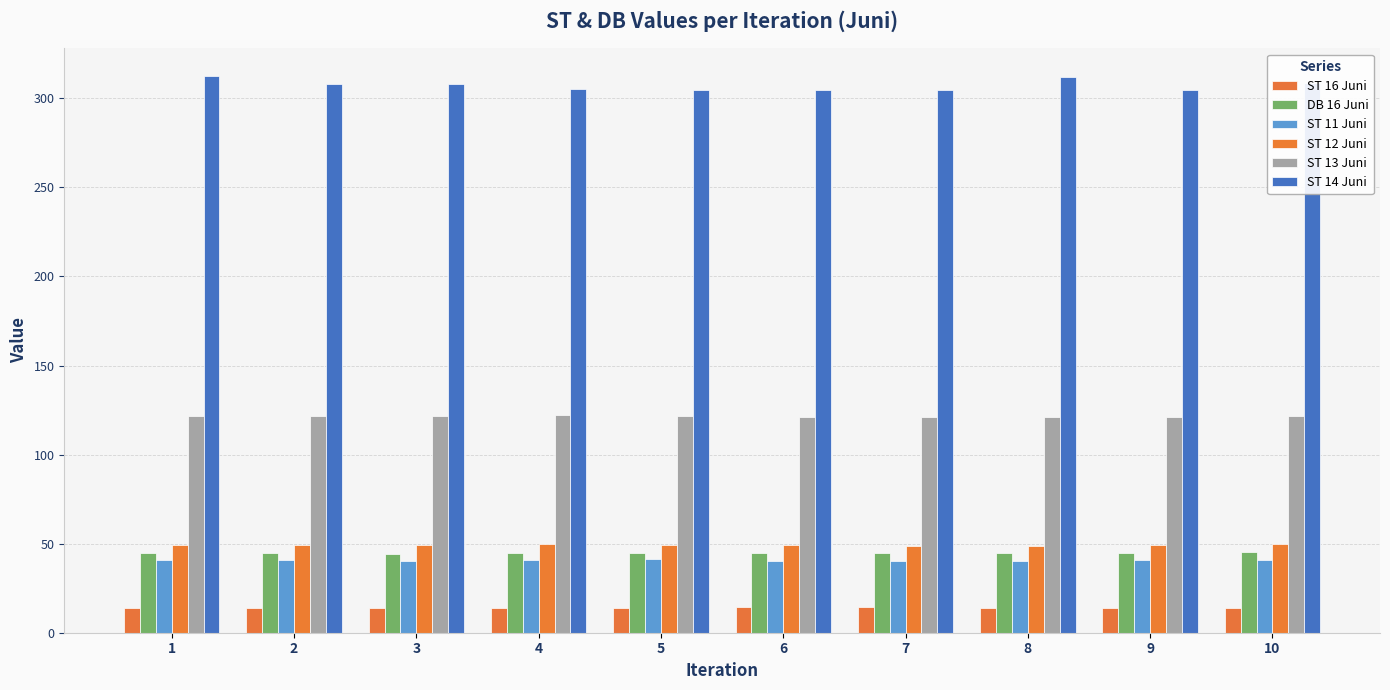

List the labels in order of ST 13 Juni value, smallest first.

7, 8, 6, 9, 5, 1, 10, 2, 3, 4